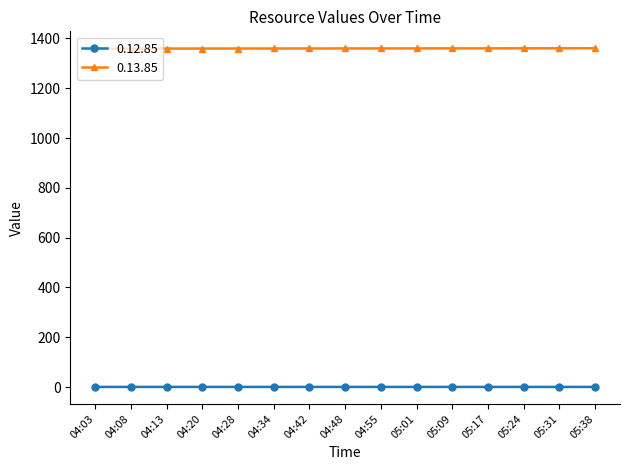

How many lines are shown in the chart?

2